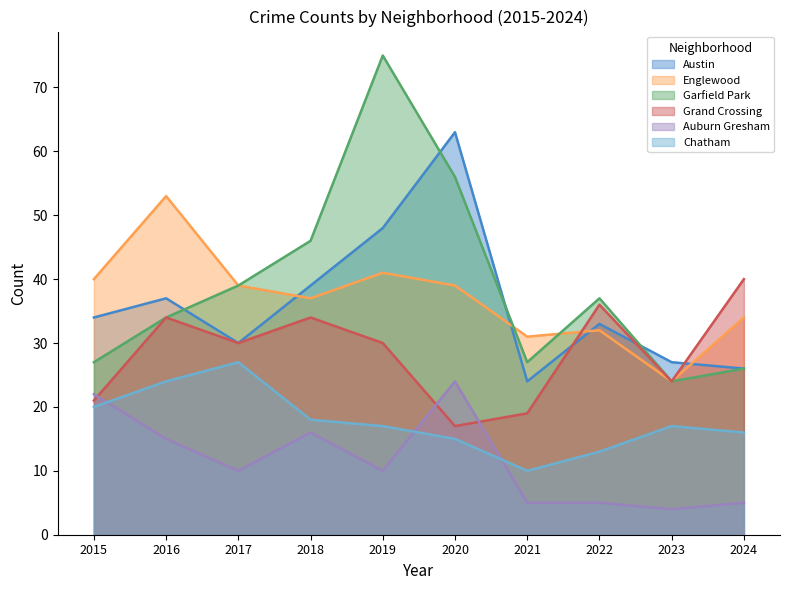

What is the value of the Englewood point at the 3rd from the left?

39